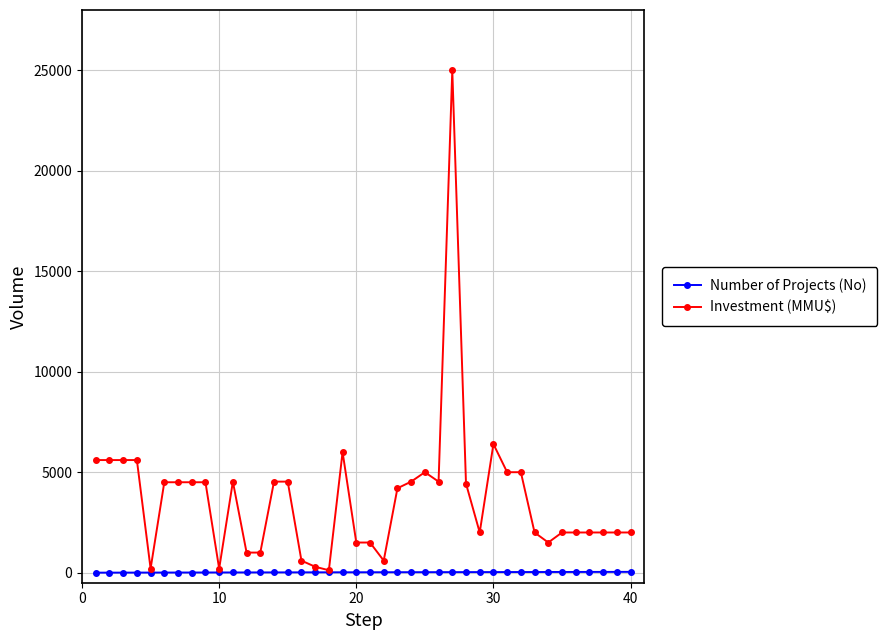

What are all the series names shown in the legend?

Number of Projects (No), Investment (MMU$)